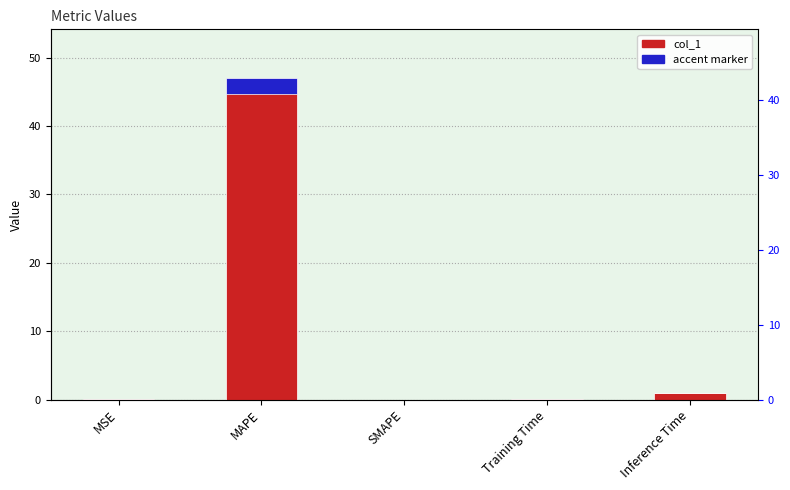

How many bars are there in total?

10